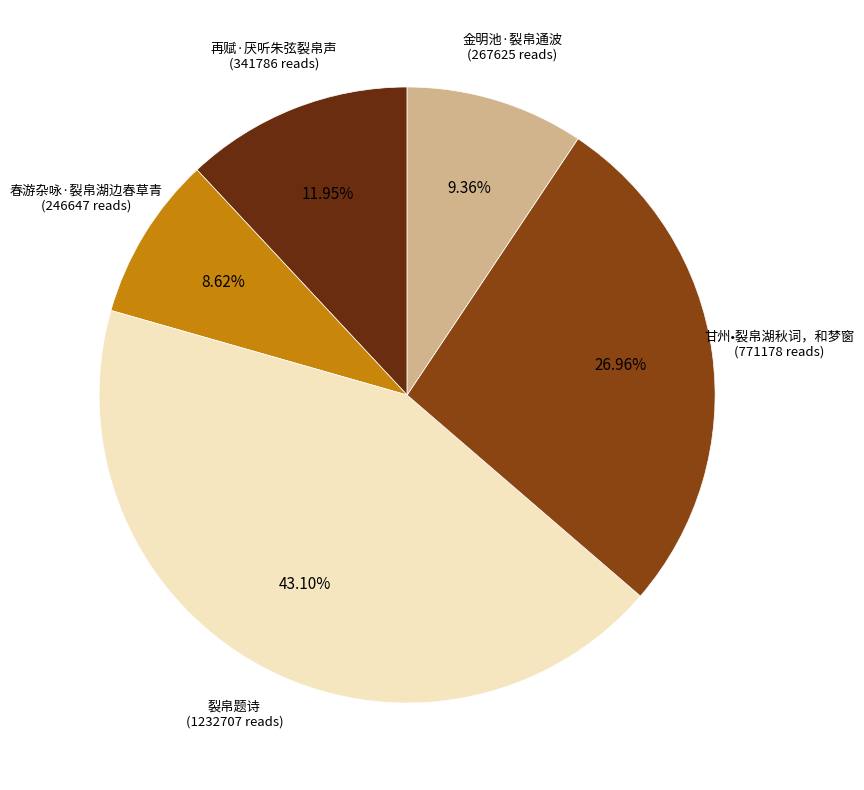

Does 甘州•裂帛湖秋词，和梦窗 account for over 50% of the chart?

No